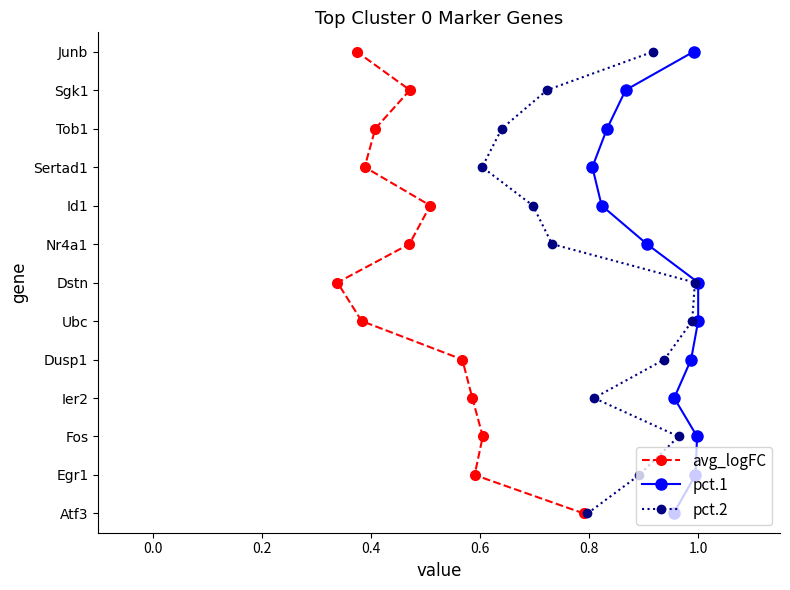

True or false: avg_logFC and pct.1 cross at least once.

False